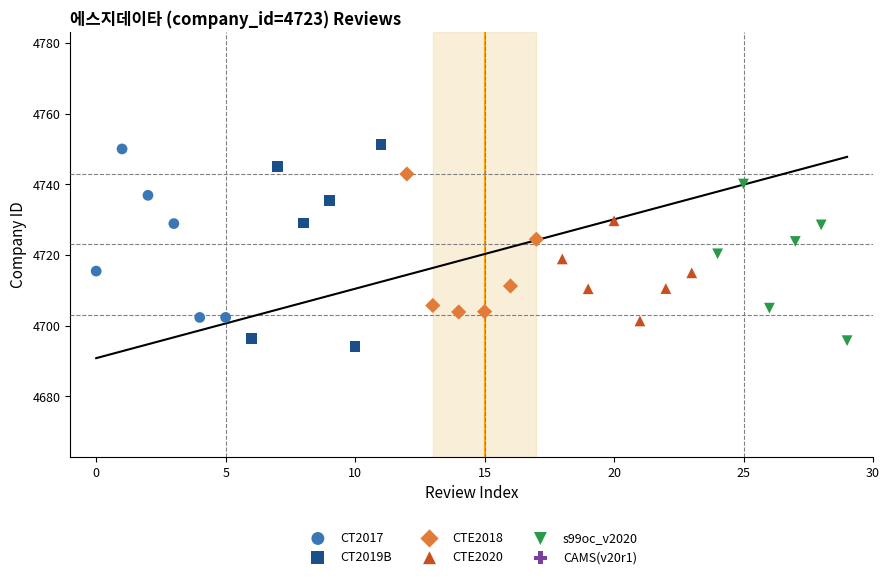

Which series has the largest Y range (max minus min)?

CT2019B